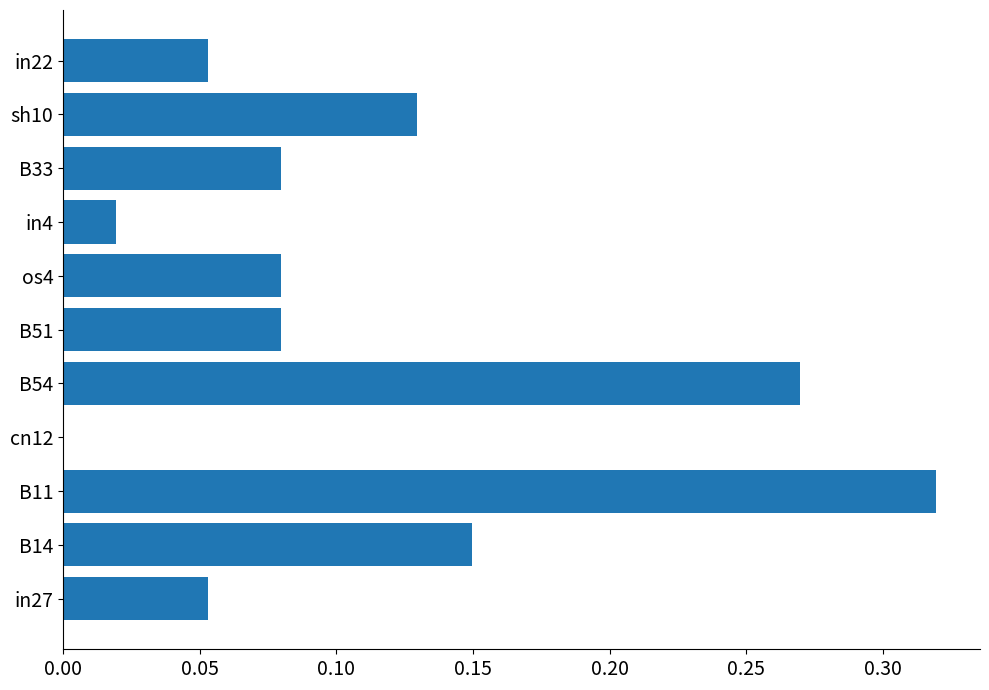

How many values exceed 0?

10